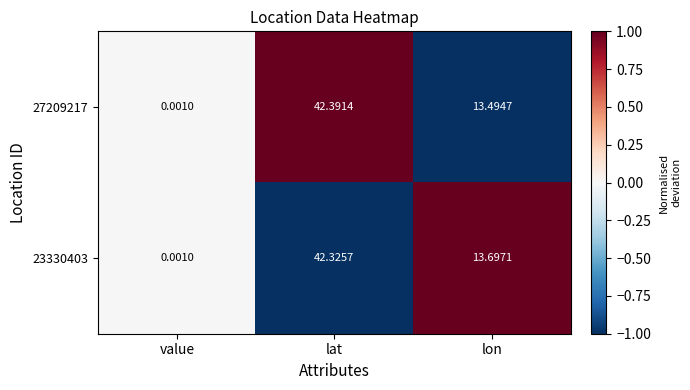

At which label is 23330403 closest to 21?

lon